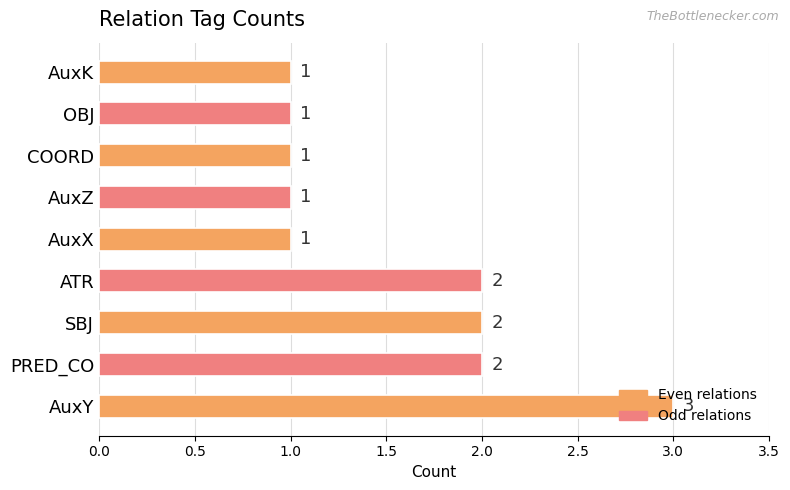

What is the minimum value shown in the chart?

1